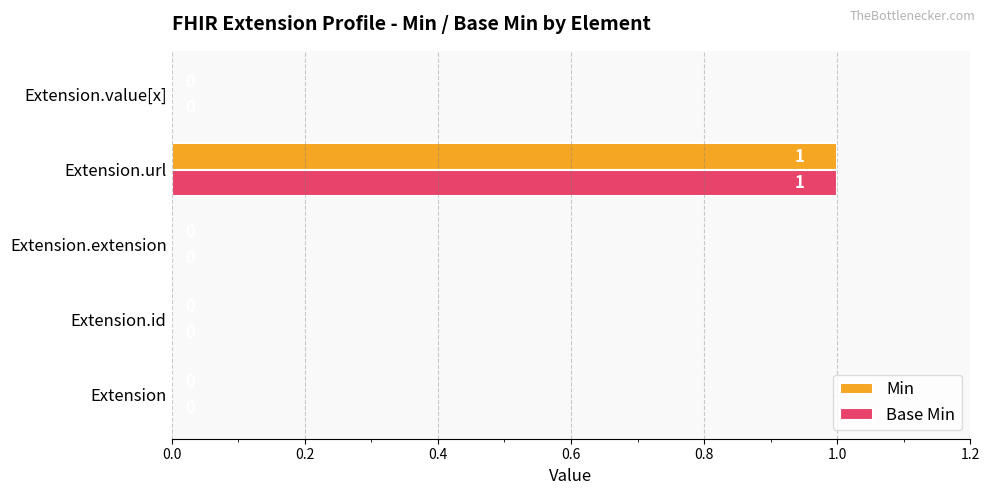

What is the greatest value displayed?

1